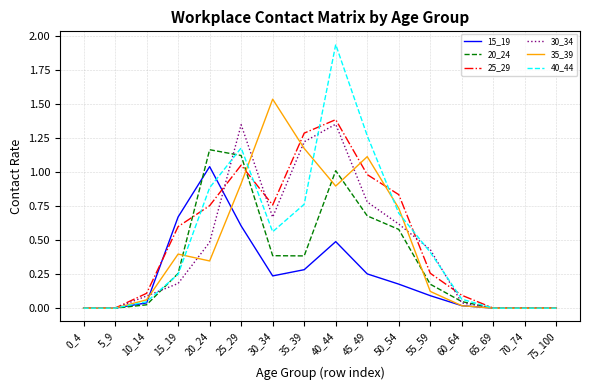

Which series has the largest range (max minus min)?

40_44